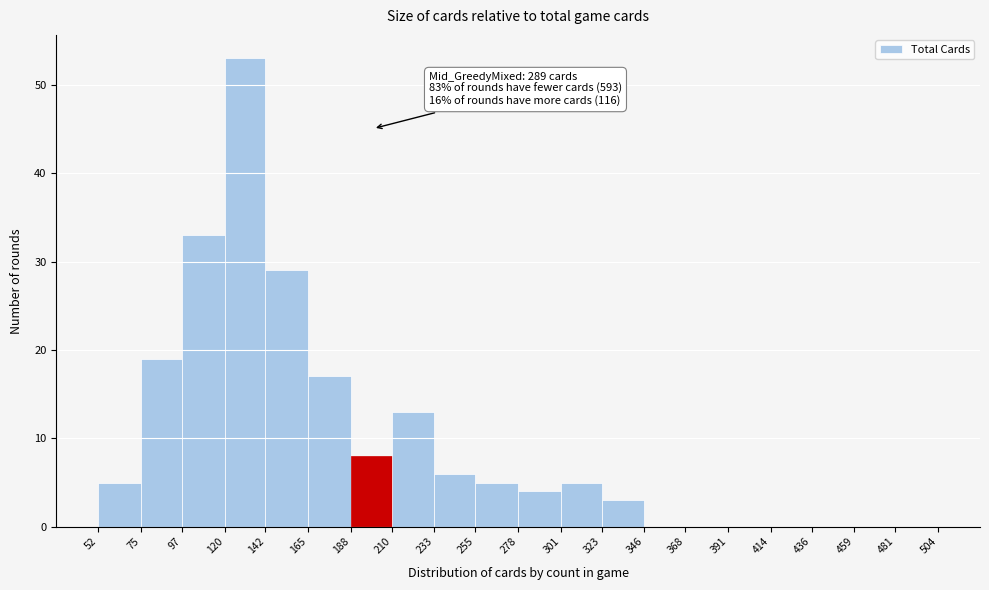

Over which range of the x-axis is the bar tallest?

120 to 142